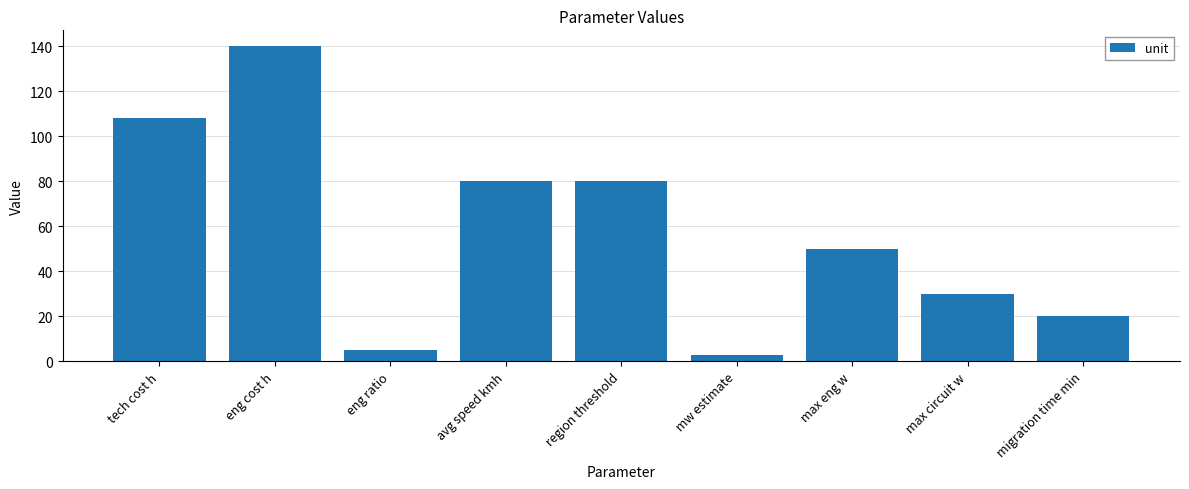

True or false: the data shows 108 at tech cost h.

True